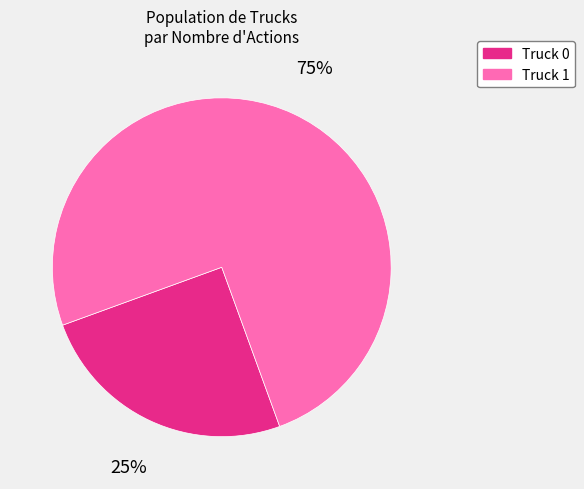

Which category has the smallest portion of the pie?

Truck 0